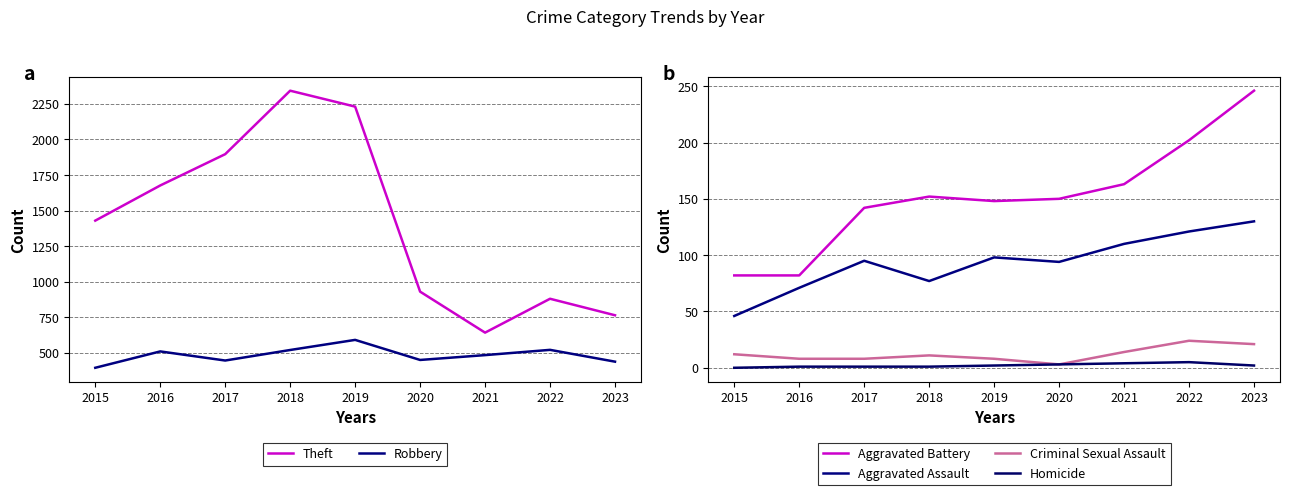

At how many categories does at least one series exceed 1765?

3